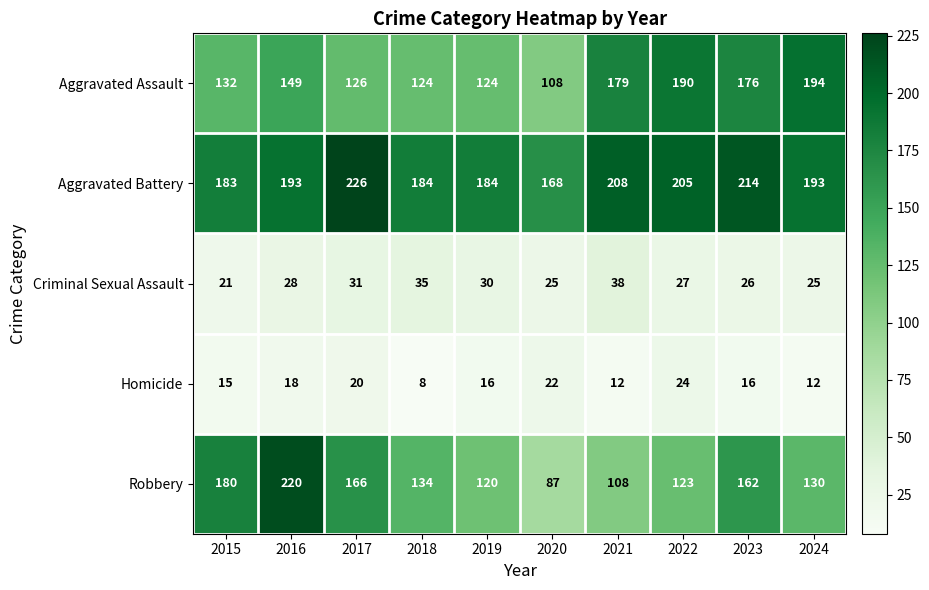

Rank the series at 2016 from lowest to highest value.

Homicide, Criminal Sexual Assault, Aggravated Assault, Aggravated Battery, Robbery